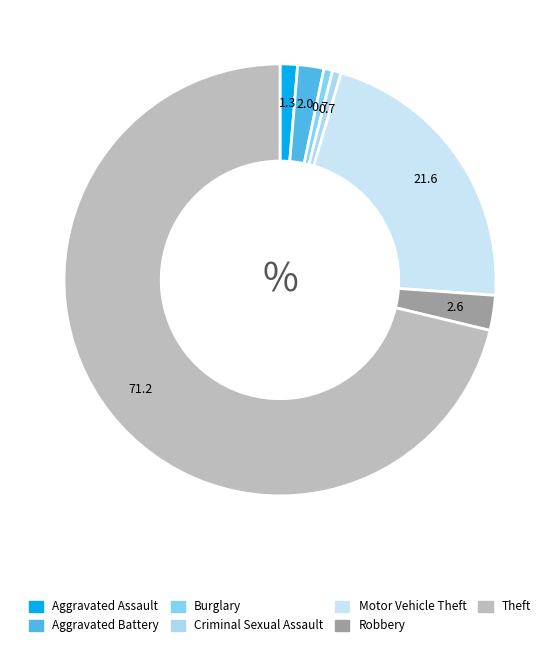

To the nearest percent, what is the average slice percentage?

14%